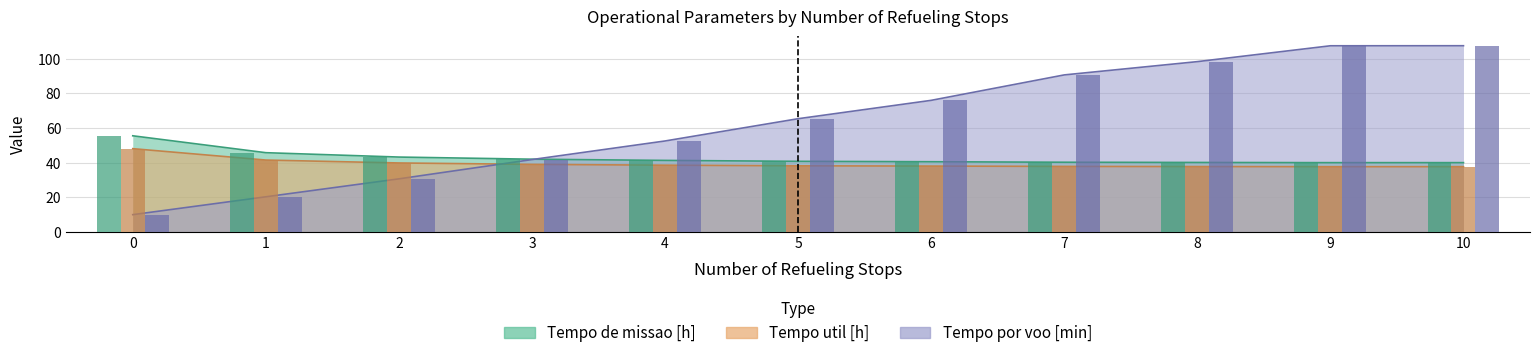

Read the Tempo por voo [min] value at 3.

41.8